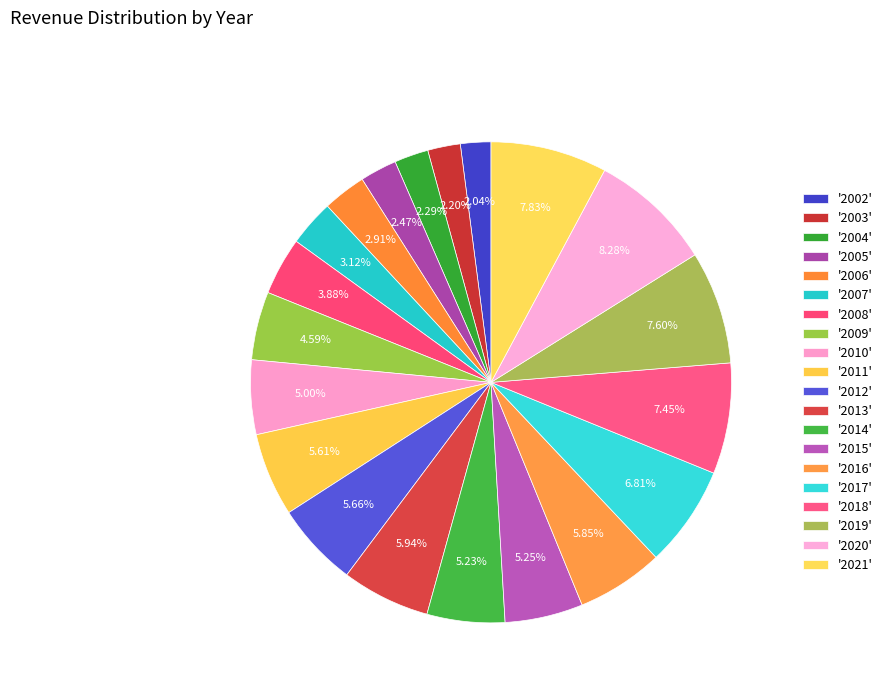

How many slices are in this pie chart?

20